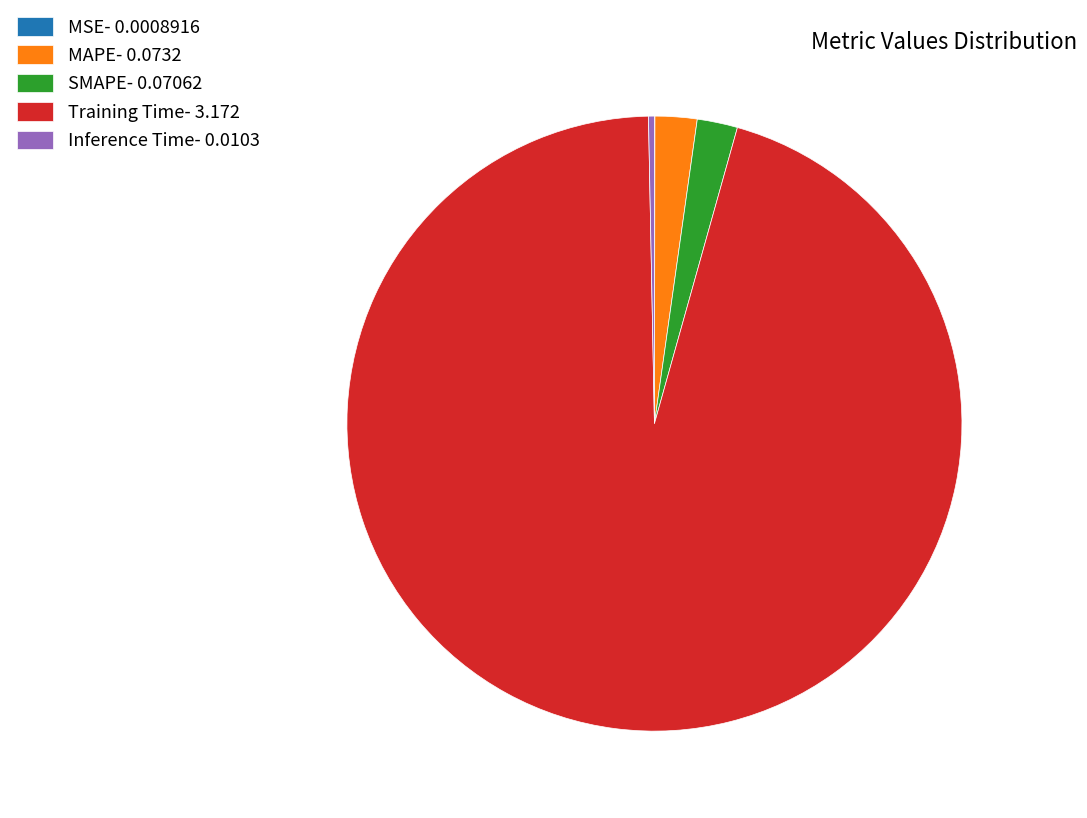

Do MAPE- 0.0732 and Inference Time- 0.0103 together represent more than half of the pie?

No